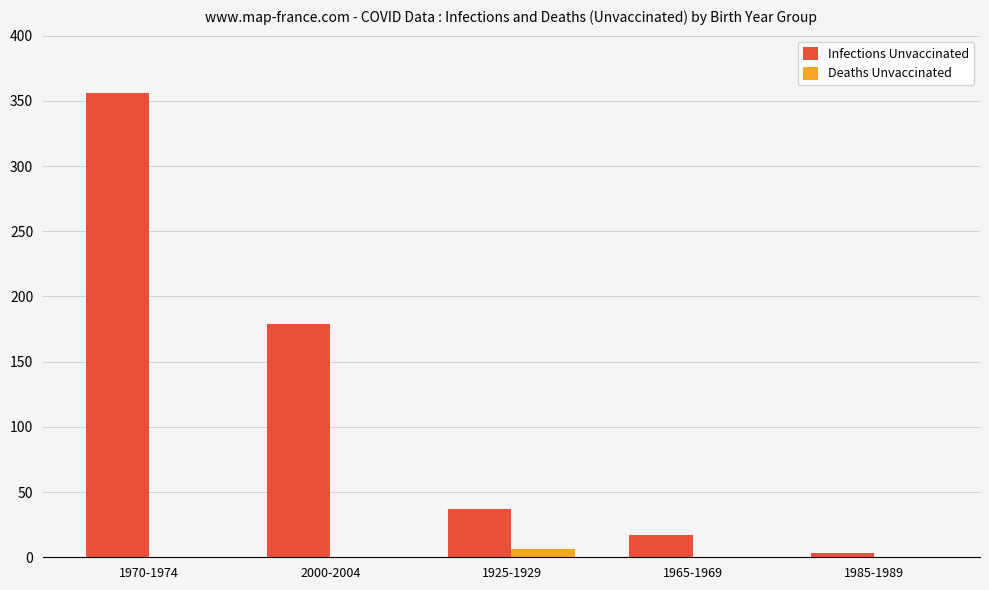

The value of Infections Unvaccinated at 1970-1974 is 570. True or false?

False